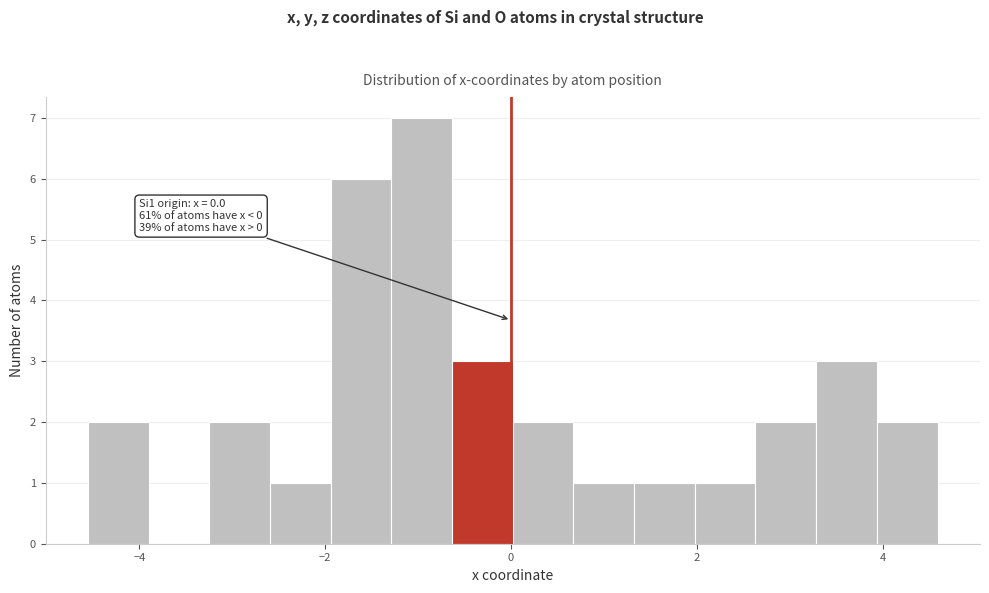

Read against the x-axis, roughly where is the centre of the tallest bar?

-1.0